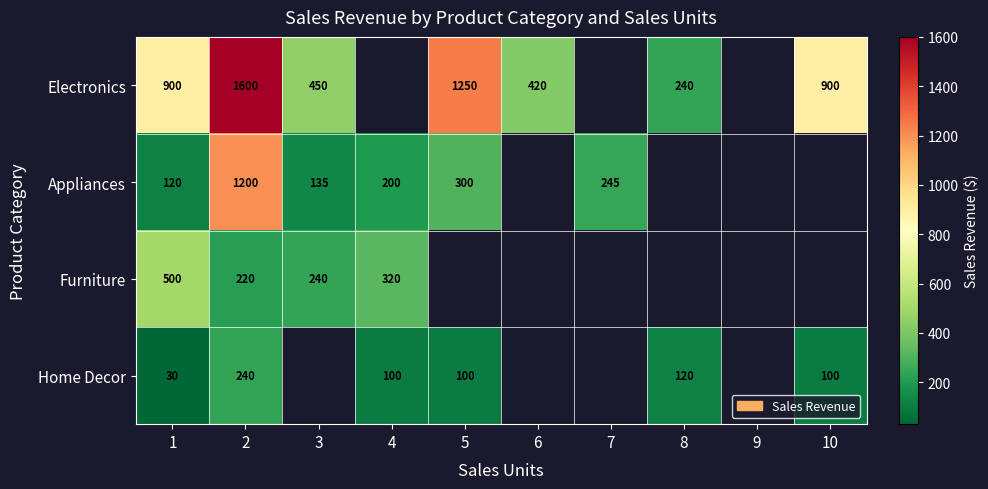

The value of Electronics at 1 is 1243. True or false?

False